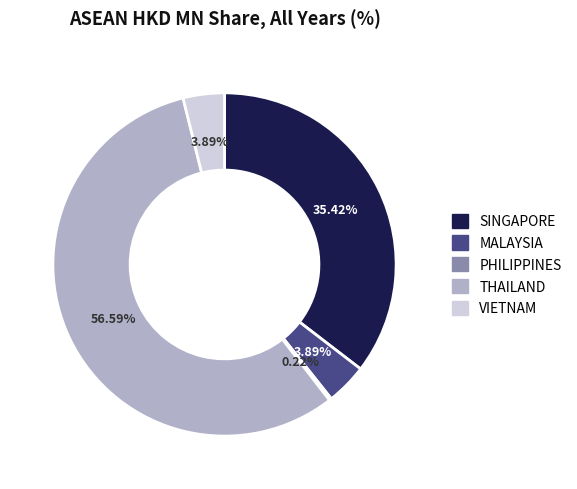

To the nearest percent, what percentage of the pie is SINGAPORE?

35%